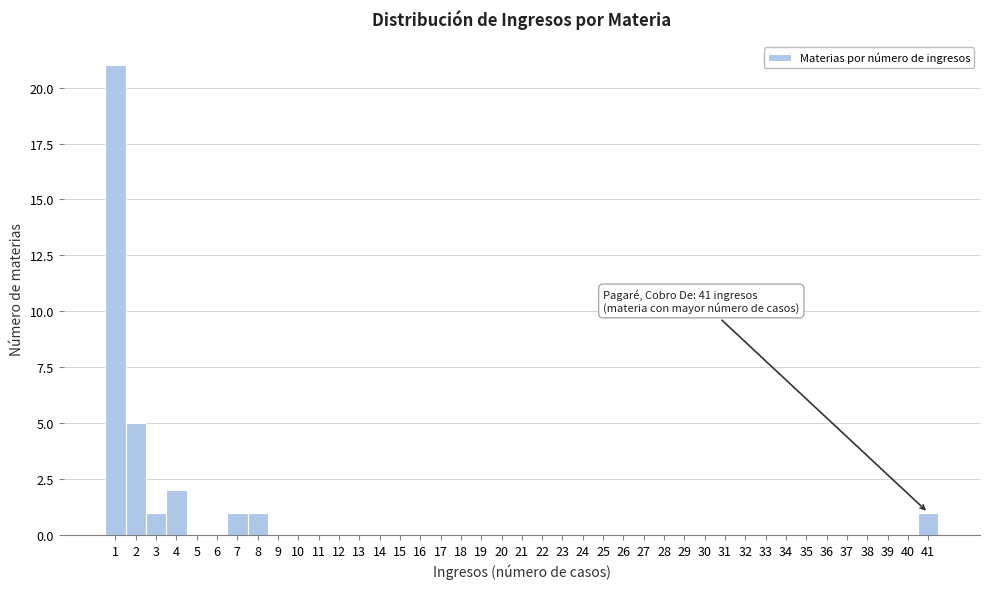

Over which range of the x-axis is the bar tallest?

0.5 to 1.5